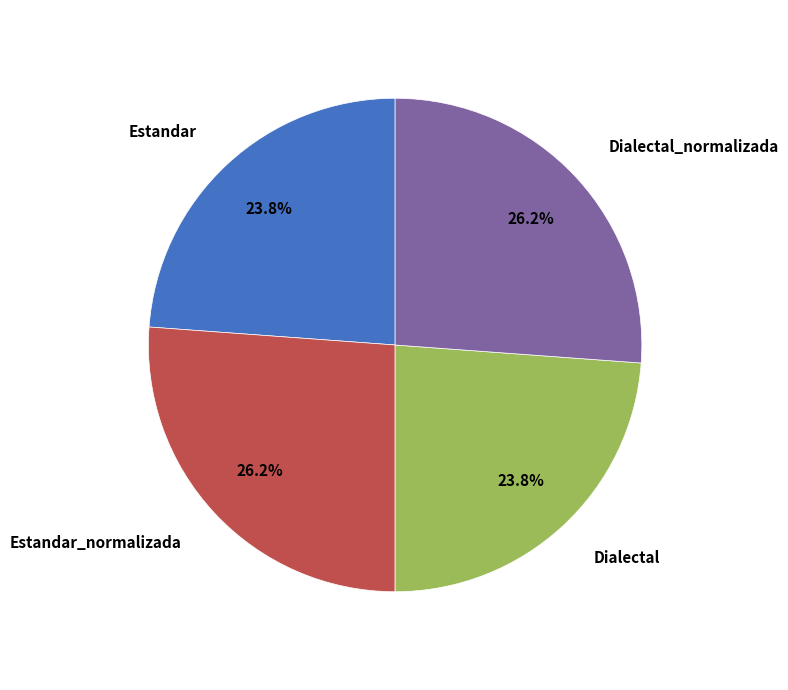

To the nearest percent, what percentage of the pie is Dialectal?

24%